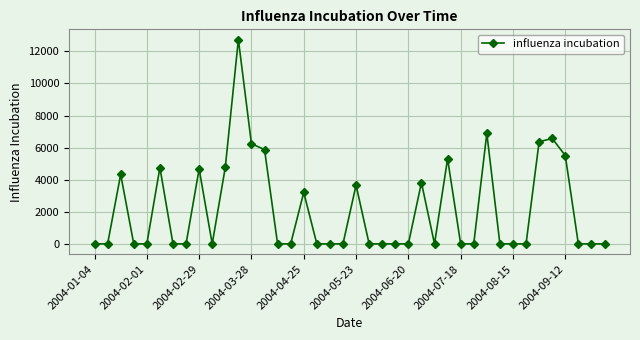

What is the greatest value displayed?

12738.8